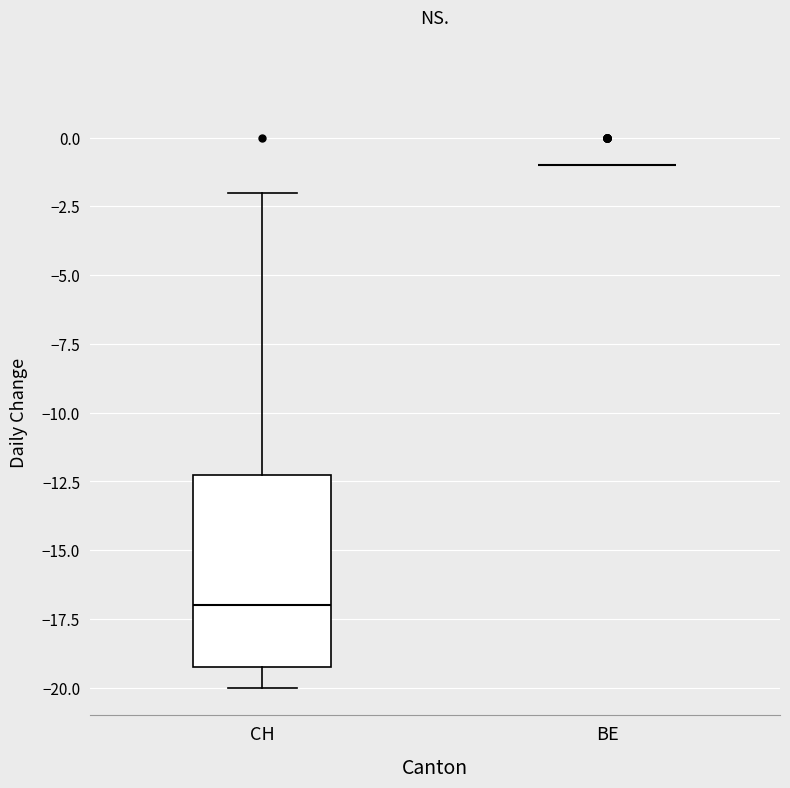

Comparing the boxes themselves (not the whiskers), which one is the tallest?

CH